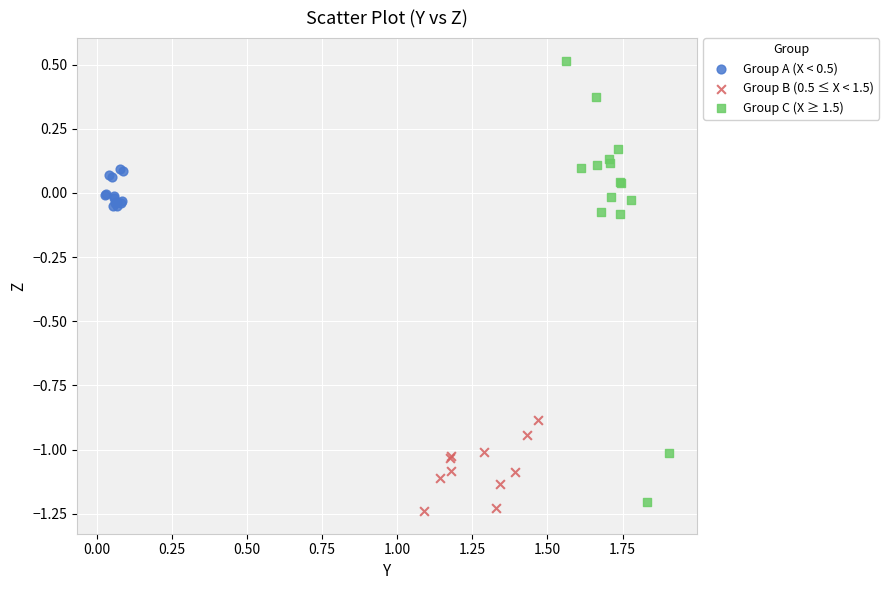

Which series reaches the maximum Y coordinate?

Group C (X ≥ 1.5)